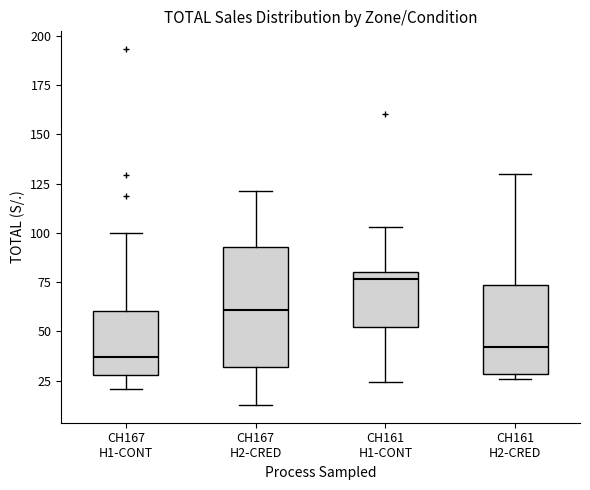

Reading left to right, read every box against the y-axis: the position of its median line, the range the box covers, and the ends of its whiskers. The values are not printed on the chart, so give them approximately, as read against the axis.

CH167 H1-CONT: median 35, box 30 to 60, whiskers 20 to 100
CH167 H2-CRED: median 60, box 30 to 95, whiskers 15 to 120
CH161 H1-CONT: median 75, box 50 to 80, whiskers 25 to 105
CH161 H2-CRED: median 40, box 30 to 75, whiskers 25 to 130